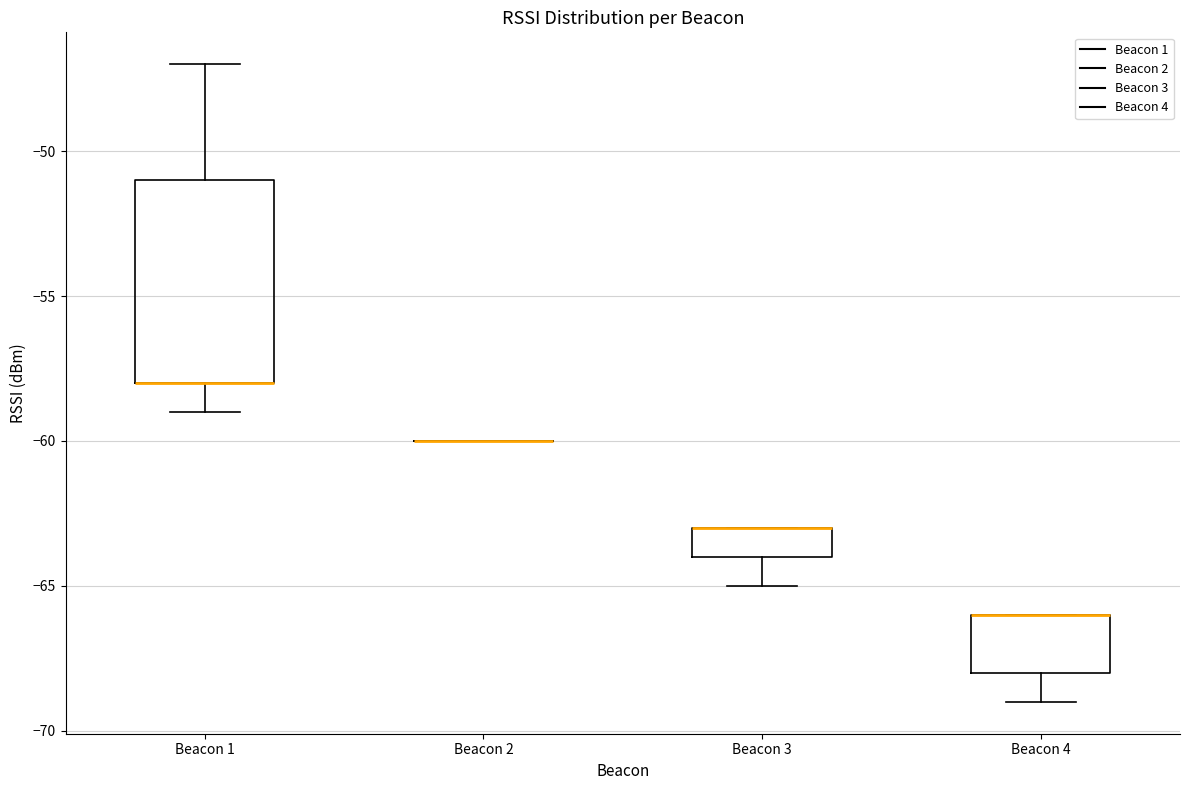

Where is the upper edge of the box for Beacon 3 on the y-axis? The values are not printed on the chart, so give them approximately, as read against the axis.

-63